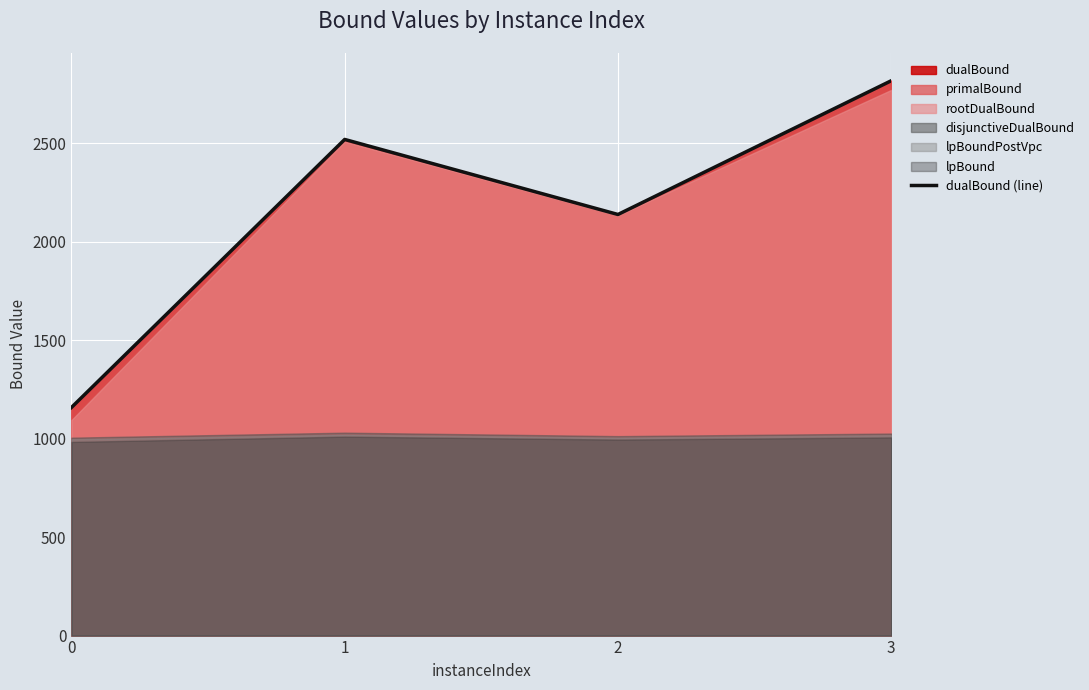

What is the value of the 3rd point from the left?

2138